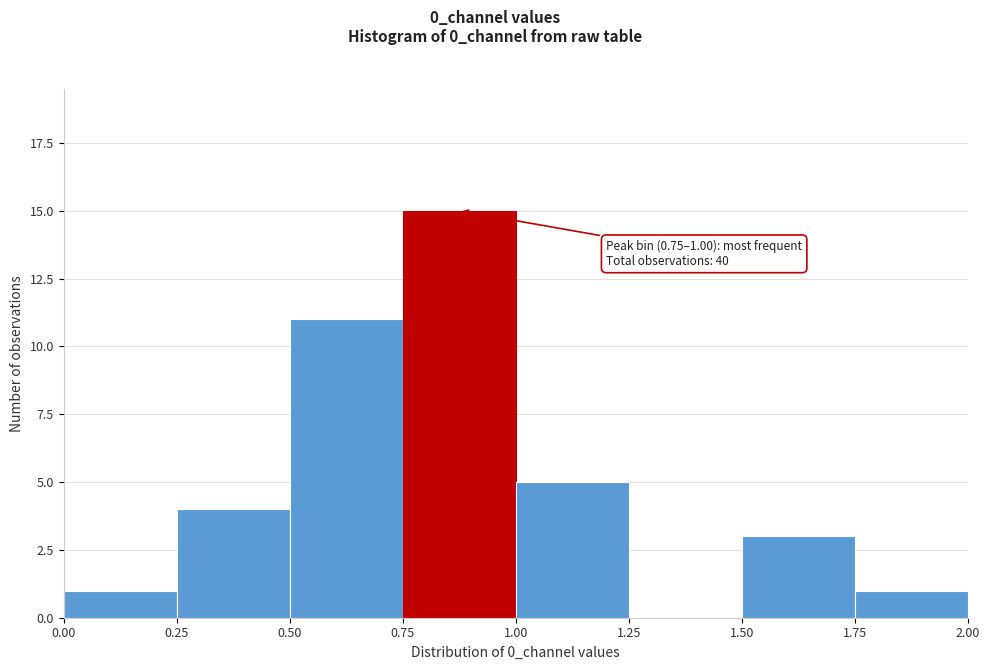

Which range on the x-axis has the tallest bar?

0.75 to 1.00